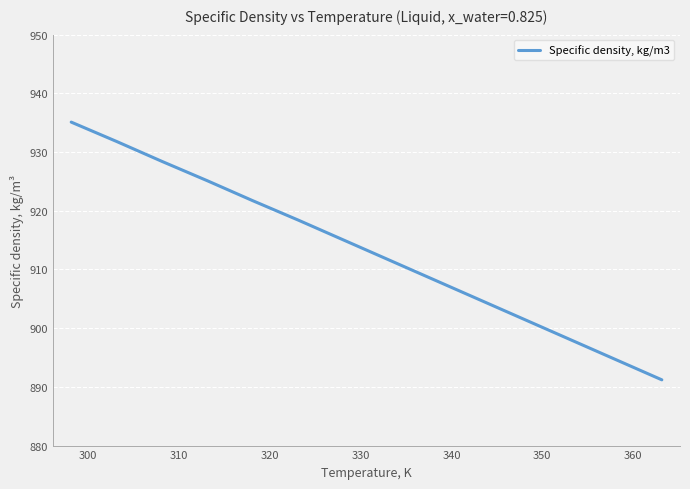

What is the difference between the maximum and minimum values?

43.9